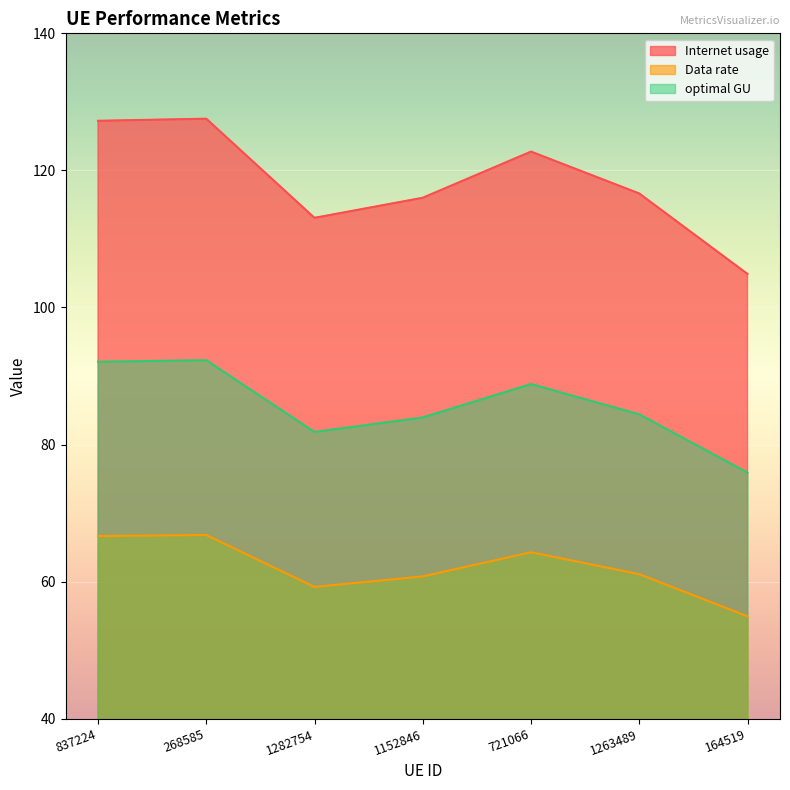

Where is Data rate nearest to the value 60?

1282754